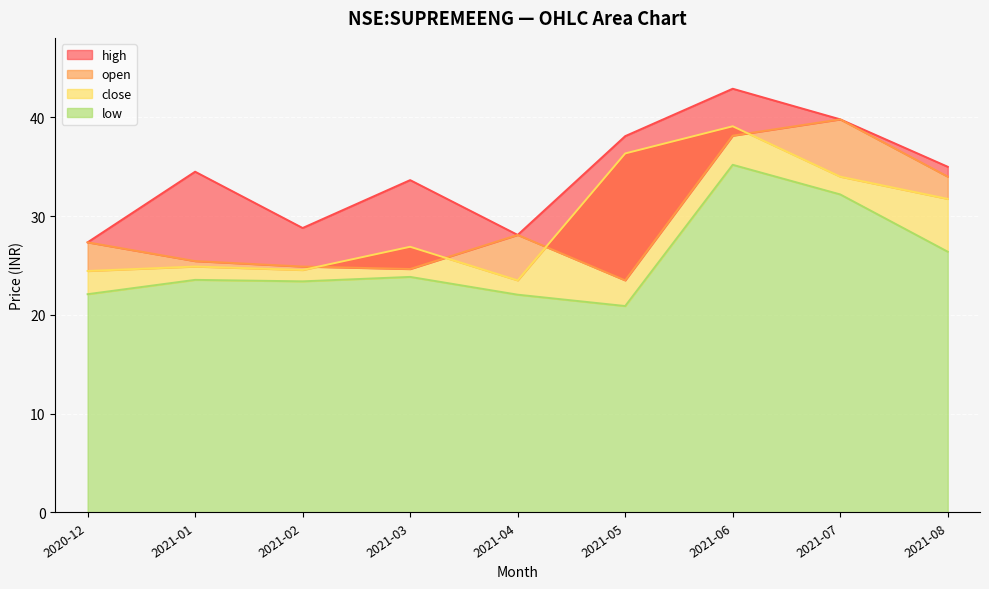

What is the sum of the low values at 2020-12 and 2021-04?

44.2